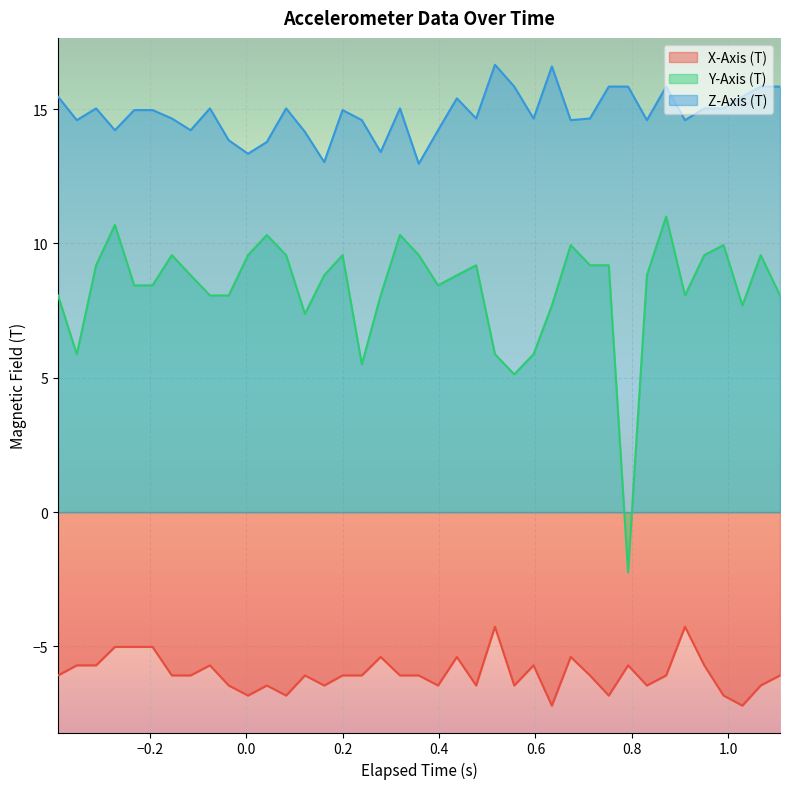

What is the value of the X-Axis (T) point at the 38th from the left?

-6.5